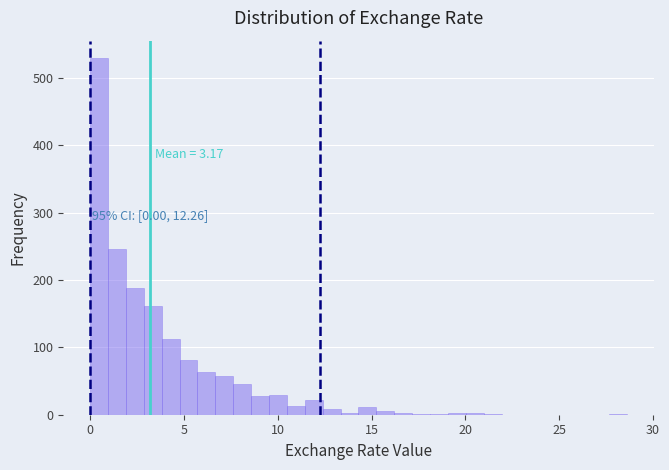

Around what value on the x-axis is the tallest bar? Give the approximate position of its centre, as read against the axis.

0.5